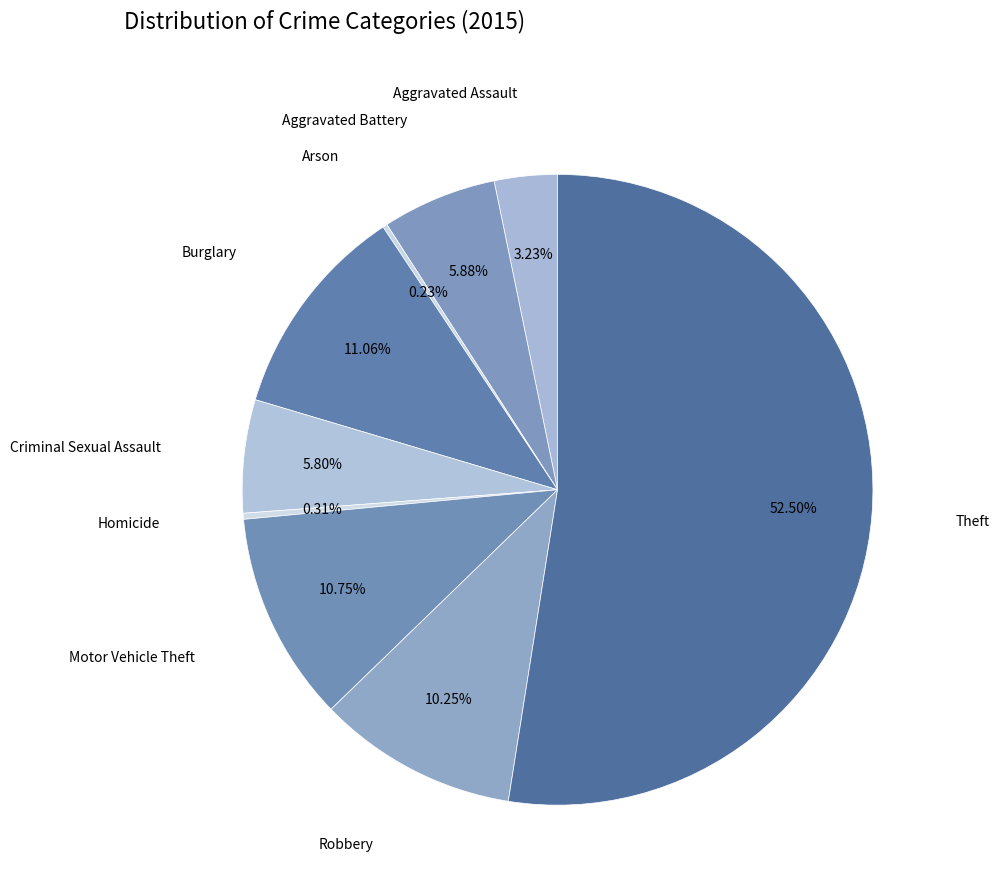

Is there any slice that represents more than half of the pie?

Yes